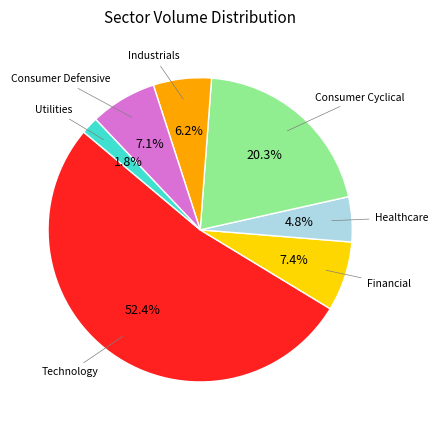

To the nearest percent, what percentage of the pie is Healthcare?

5%